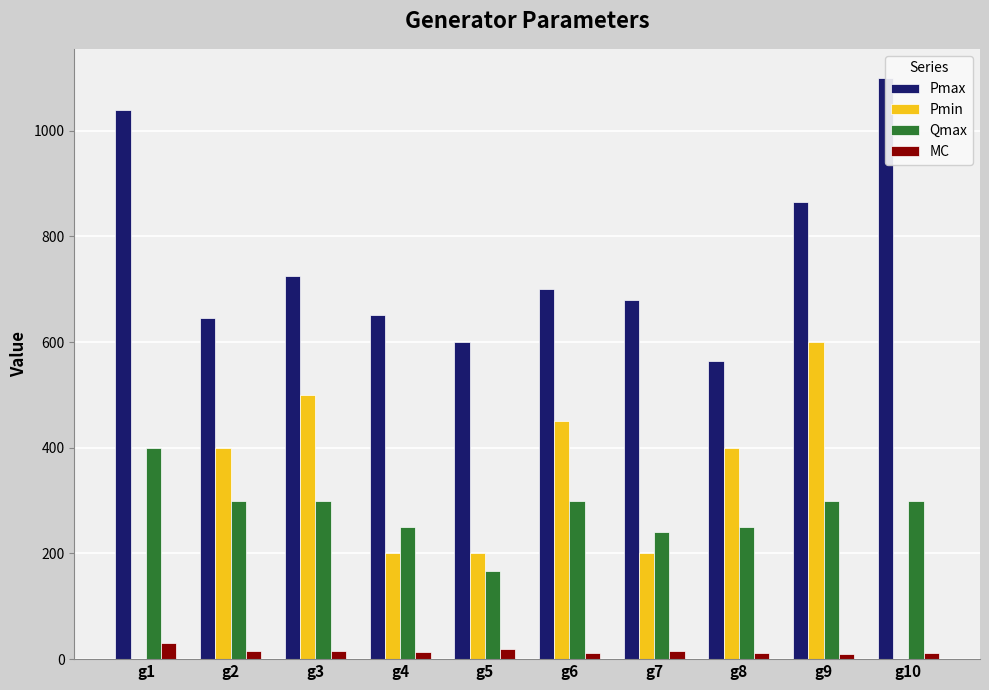

At which category is the sum across all series the highest?

g9